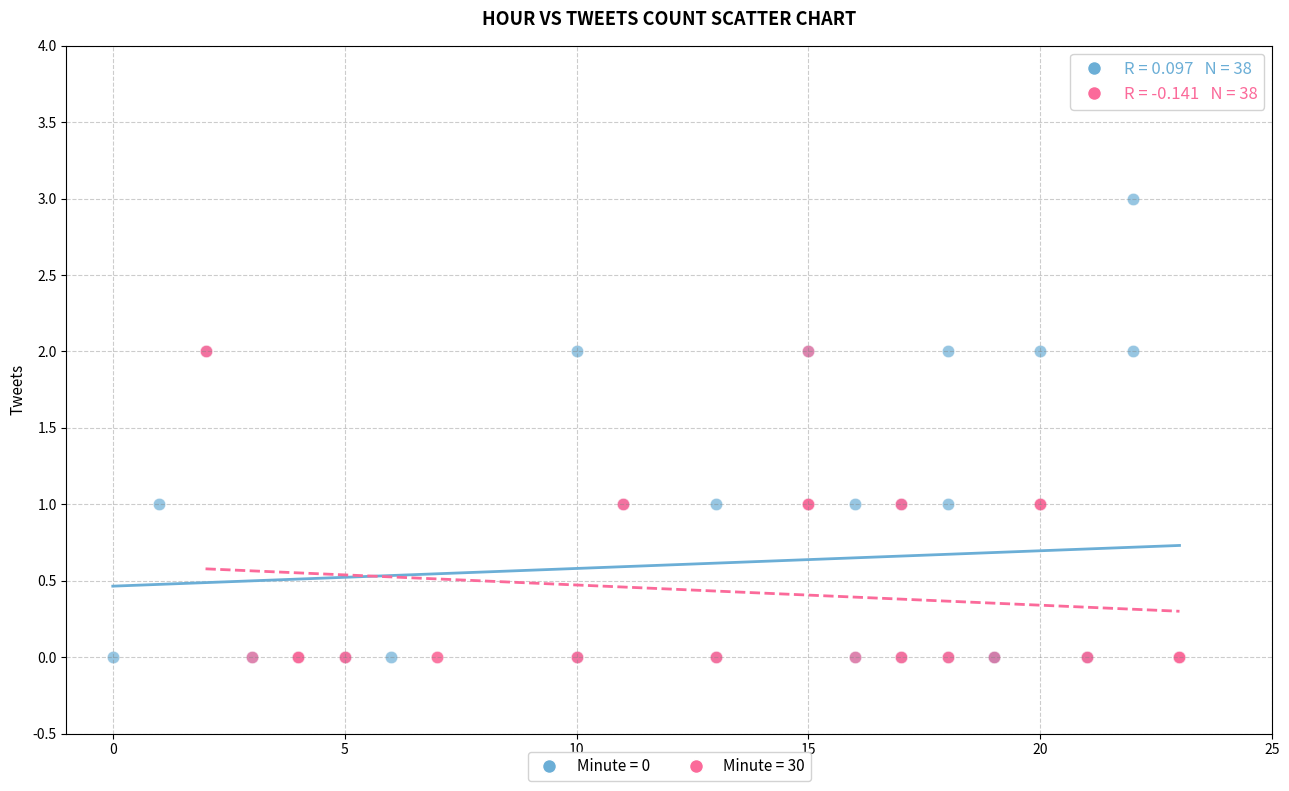

Which series contains the highest Y value?

Minute = 0